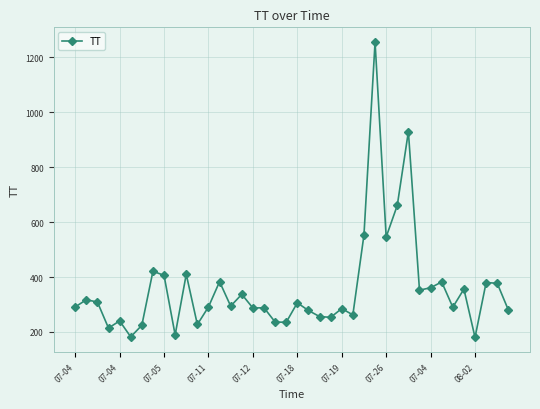

True or false: there are more than 2 points higher than both neighbors.

True